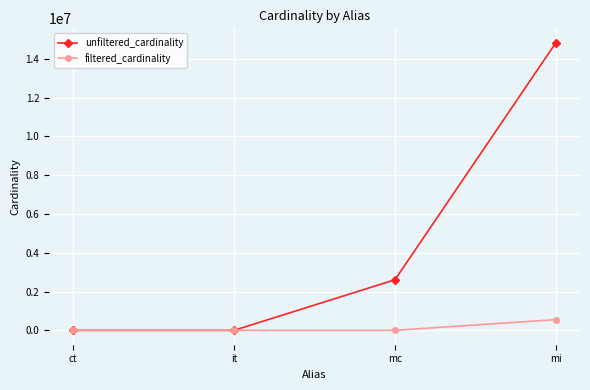

What are all the series names shown in the legend?

unfiltered_cardinality, filtered_cardinality